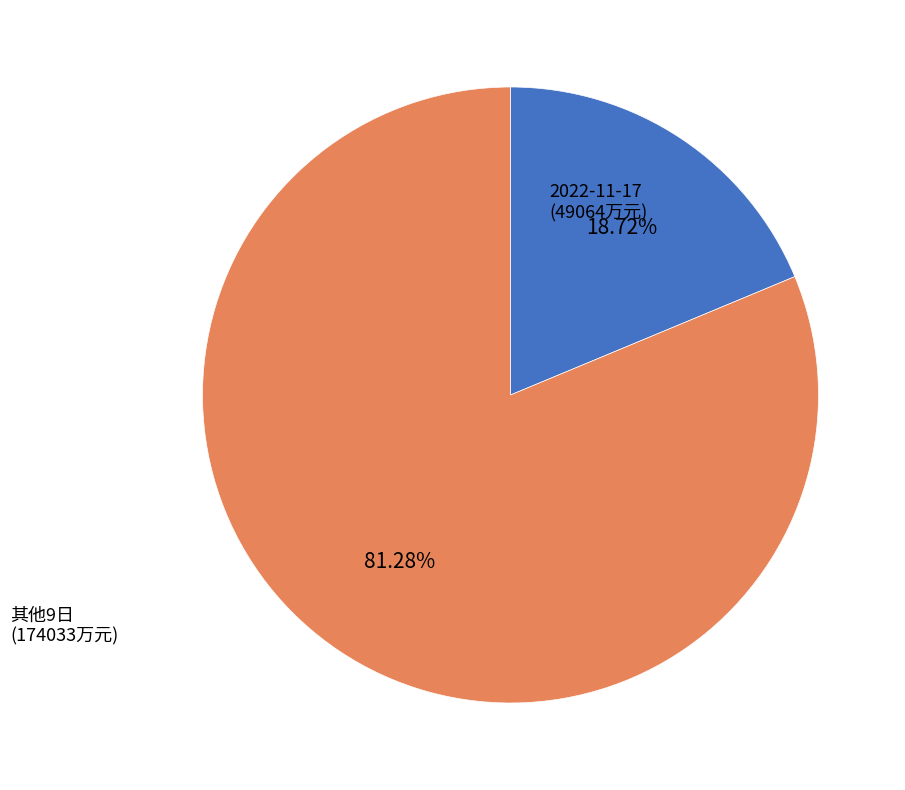

Is there a majority slice in this chart?

Yes